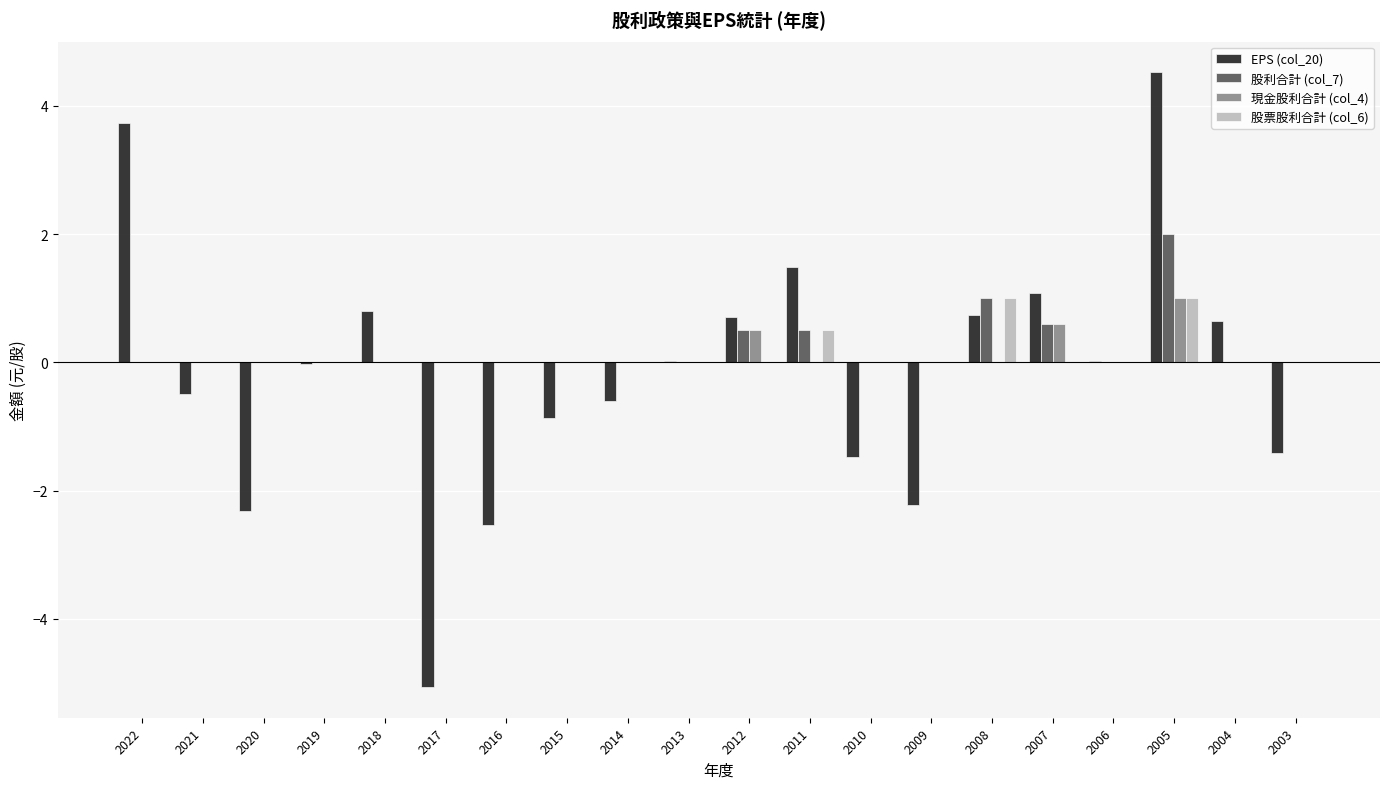

What is the total value across all series at 2012?

1.7